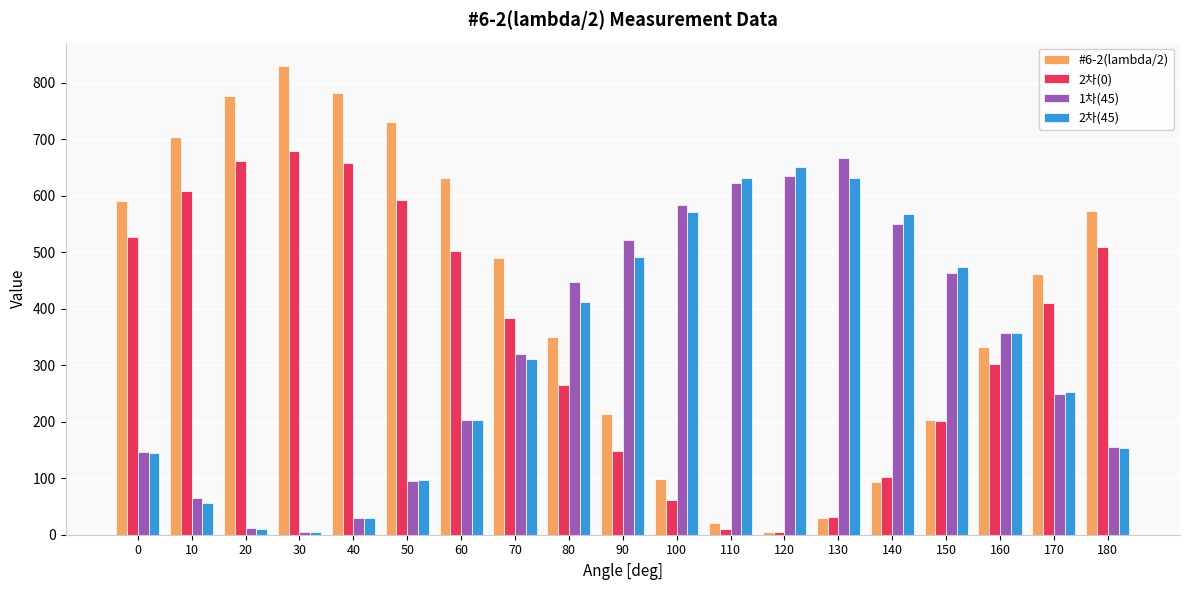

Which series has the widest spread of values?

#6-2(lambda/2)